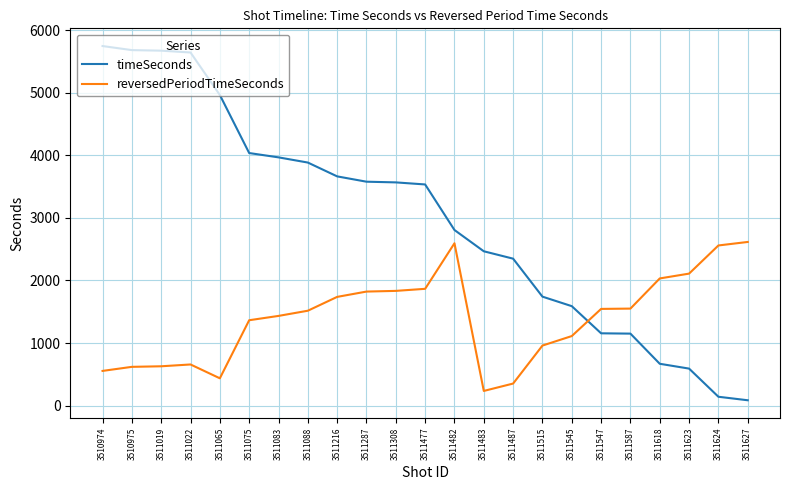

At how many categories does at least one series exceed 587?

23